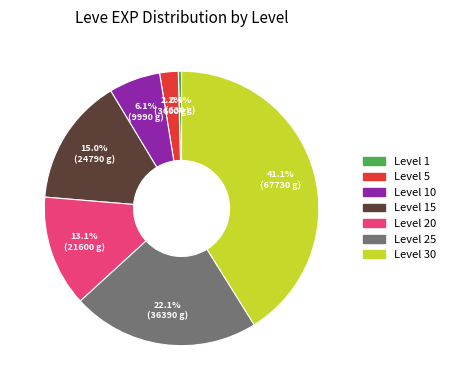

What percentage do Level 5 and Level 20 together represent?

15.3%